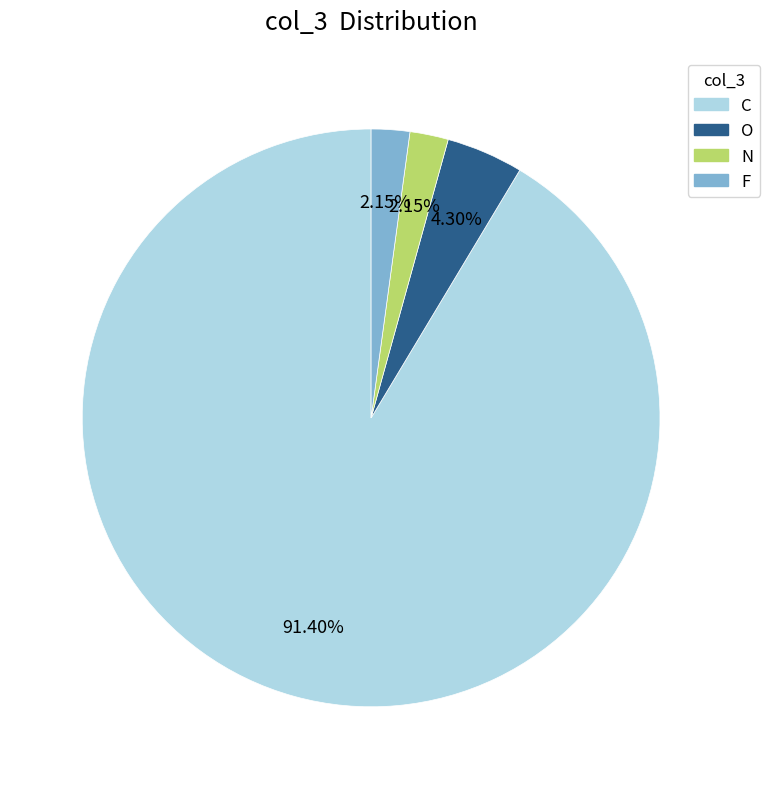

To the nearest percent, what portion does C represent?

91%